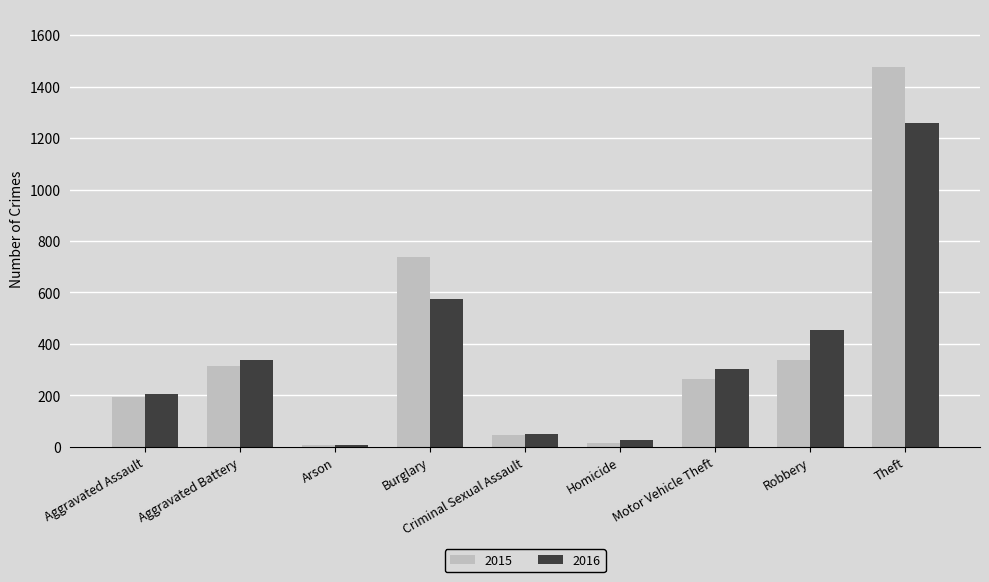

True or false: 2015 has a value of 337 at Robbery.

True